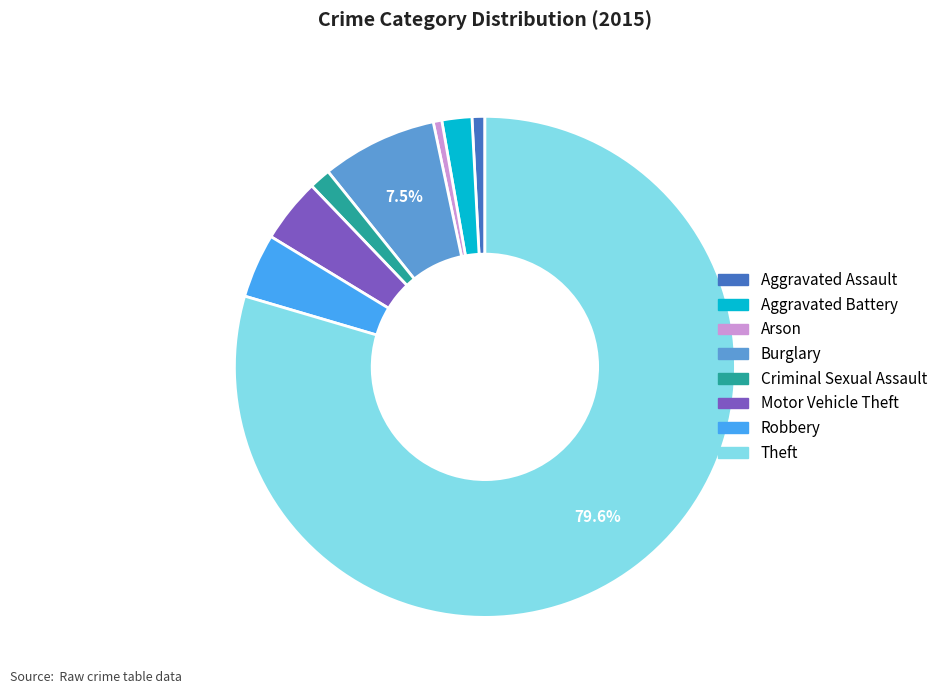

Which category has the biggest portion of the pie?

Theft